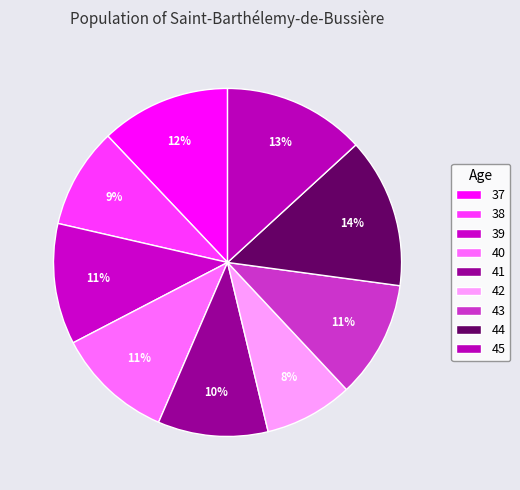

Does 37 represent more than half of the total?

No